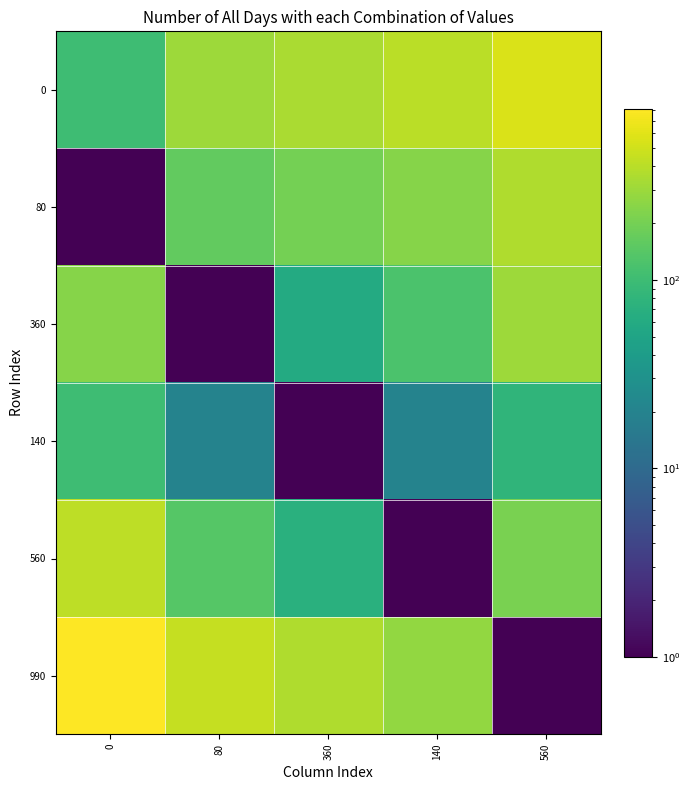

Which series has the largest total across all categories?

990